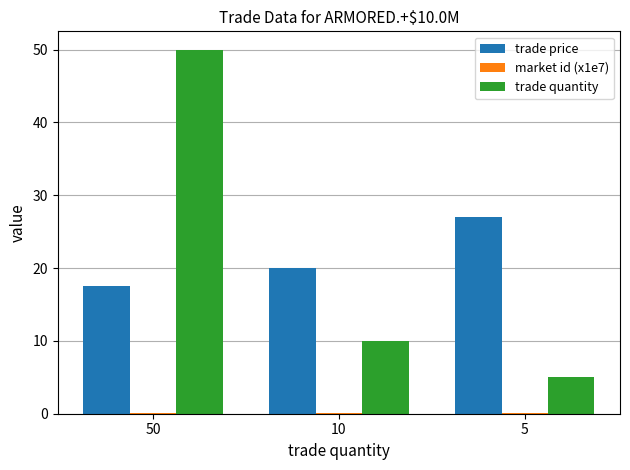

Which category has the highest value in the trade quantity series?

50